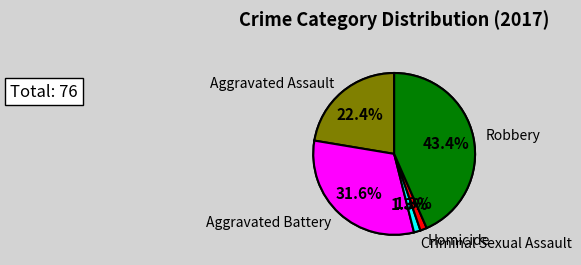

To the nearest percent, what is the combined percentage of Homicide and Aggravated Assault?

24%